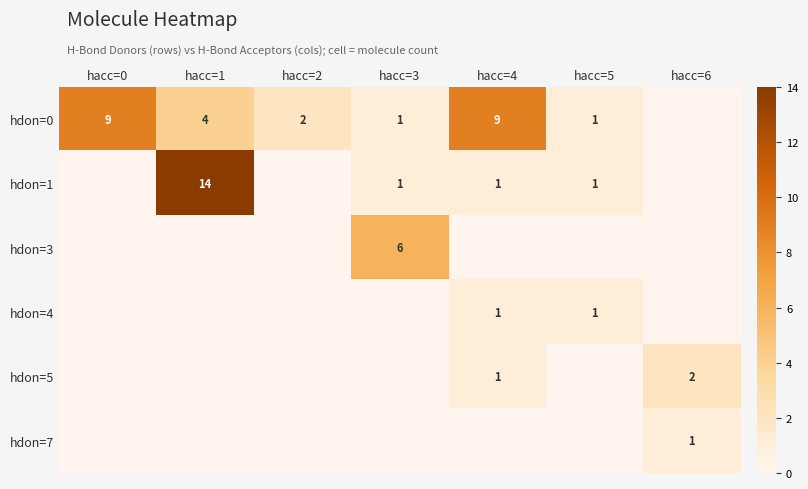

At how many categories does at least one series exceed 7?

3